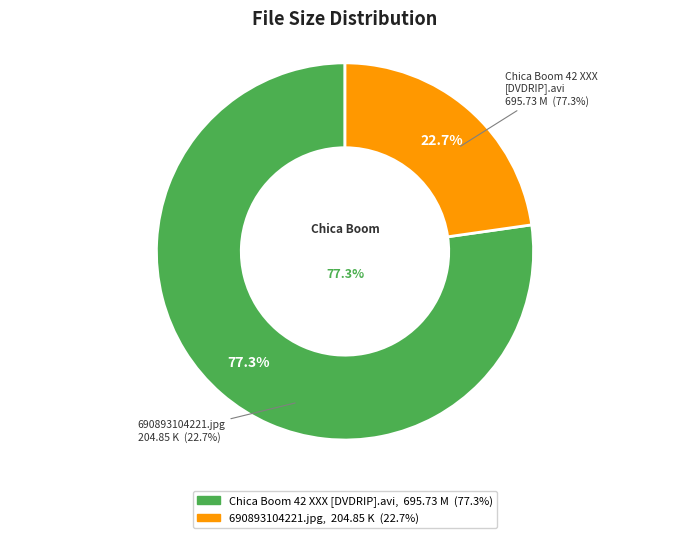

Which category has the biggest portion of the pie?

Chica Boom 42 XXX [DVDRIP].avi